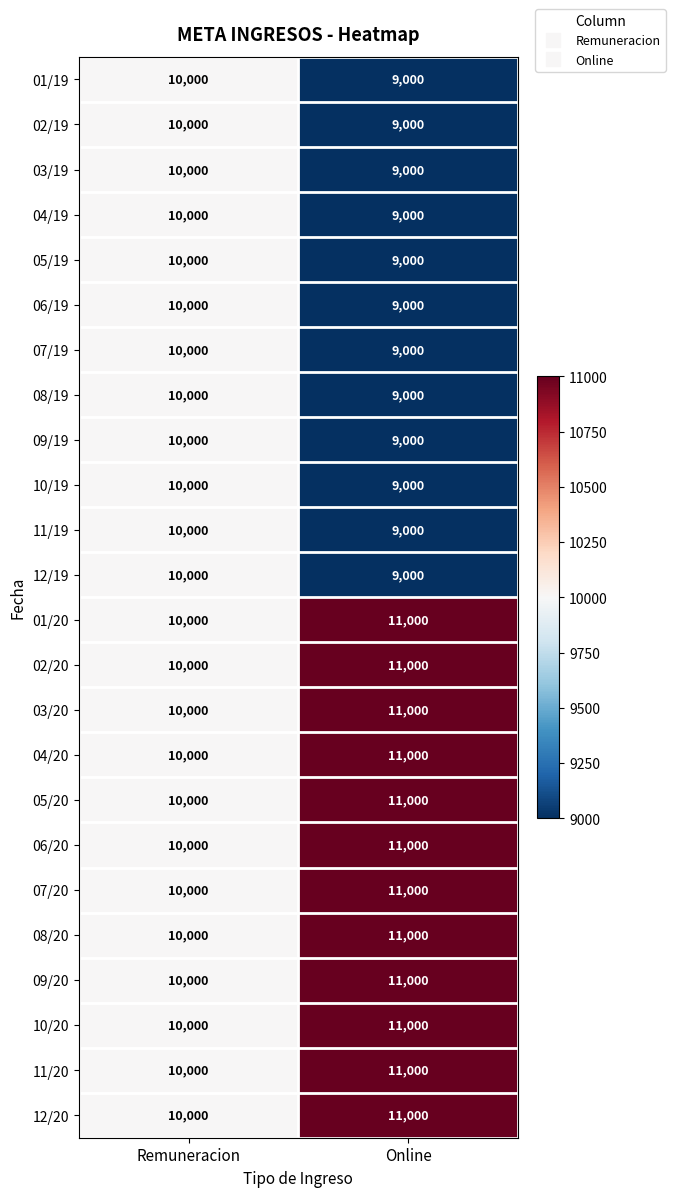

The value of 02/19 at Remuneracion is 14272. True or false?

False